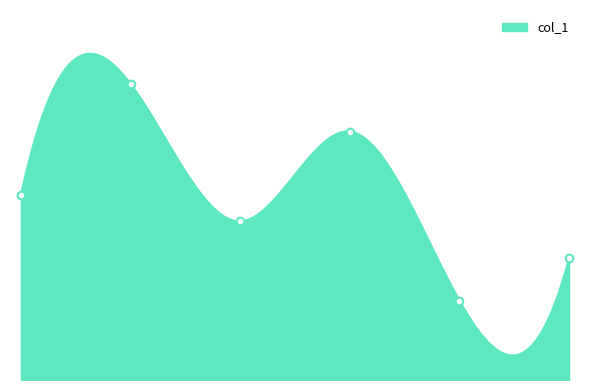

What is the ratio of the value at 2 to the value at 1?

1.6